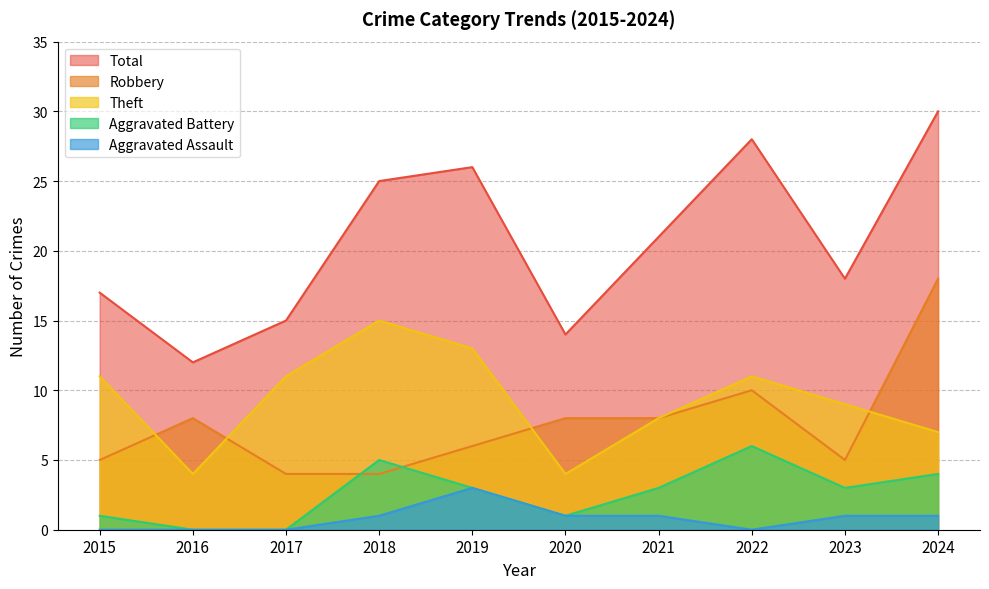

What are all the series names shown in the legend?

Total, Robbery, Theft, Aggravated Battery, Aggravated Assault